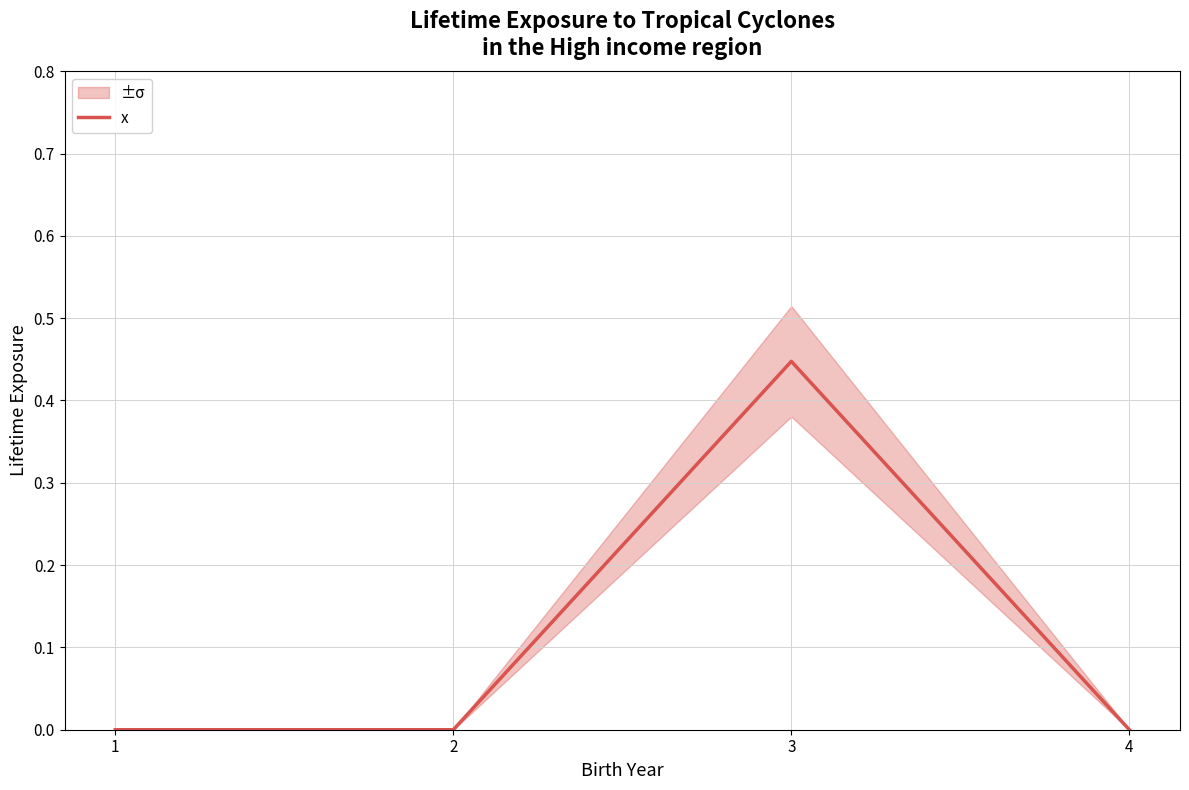

Is it true that the value at 2 is 0.0?

True